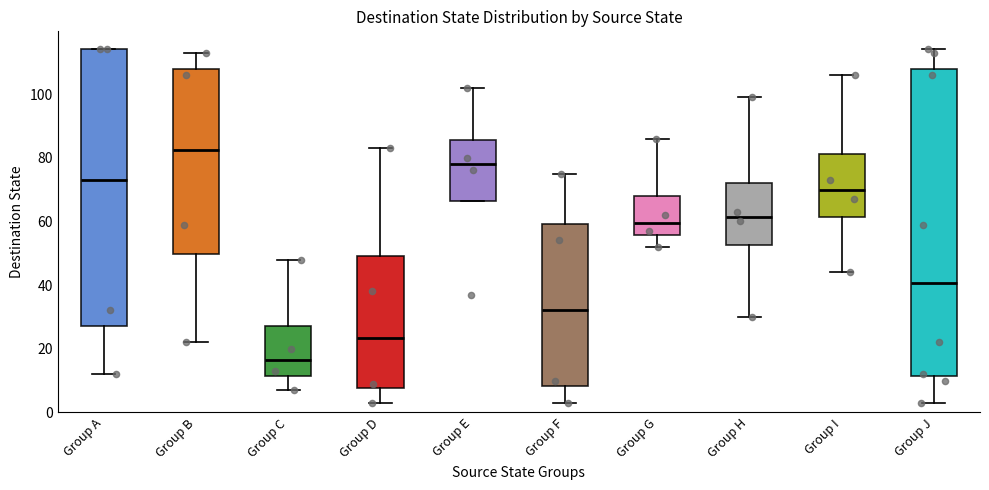

Reading left to right, transcribe this box plot: for each box, give where its median line is, the range the box spans, and where its two whiskers end, as read against the y-axis. The values are not printed on the chart, so give them approximately, as read against the axis.

Group A: median 74, box 28 to 114, whiskers 12 to 114
Group B: median 82, box 50 to 108, whiskers 22 to 114
Group C: median 16, box 12 to 28, whiskers 8 to 48
Group D: median 24, box 8 to 50, whiskers 4 to 84
Group E: median 78, box 66 to 86, whiskers 66 to 102
Group F: median 32, box 8 to 60, whiskers 4 to 76
Group G: median 60, box 56 to 68, whiskers 52 to 86
Group H: median 62, box 52 to 72, whiskers 30 to 100
Group I: median 70, box 62 to 82, whiskers 44 to 106
Group J: median 40, box 12 to 108, whiskers 4 to 114